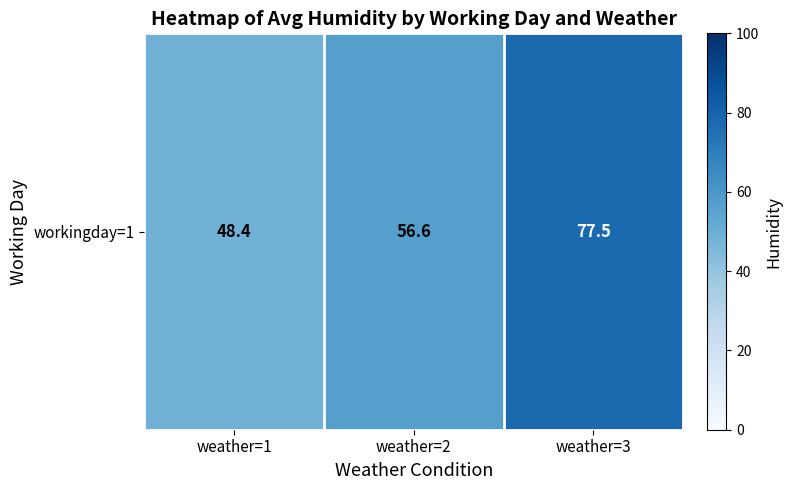

What is the smallest value displayed?

48.4